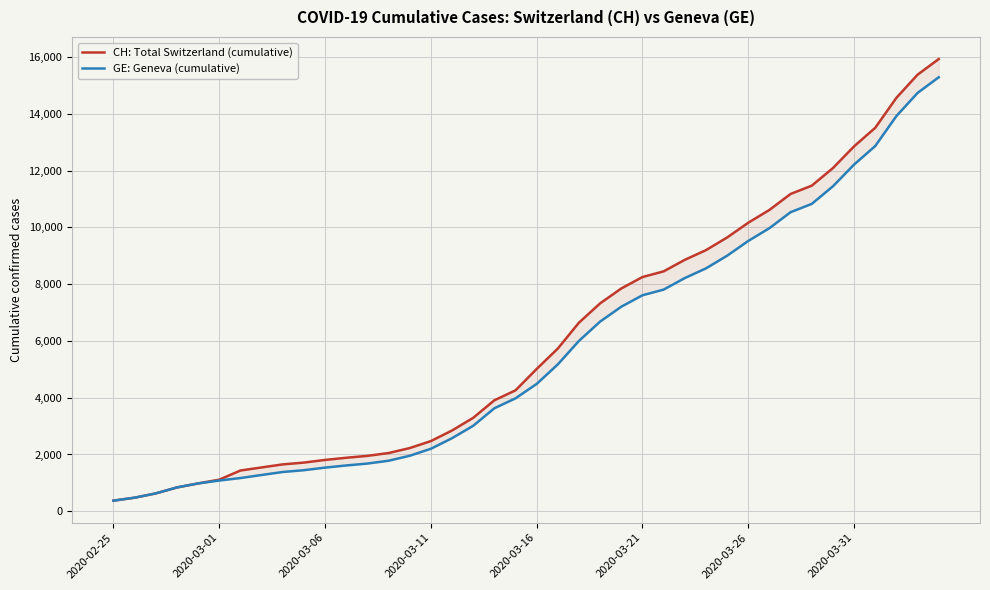

List the series in order of their peak value, highest first.

CH: Total Switzerland (cumulative), GE: Geneva (cumulative)